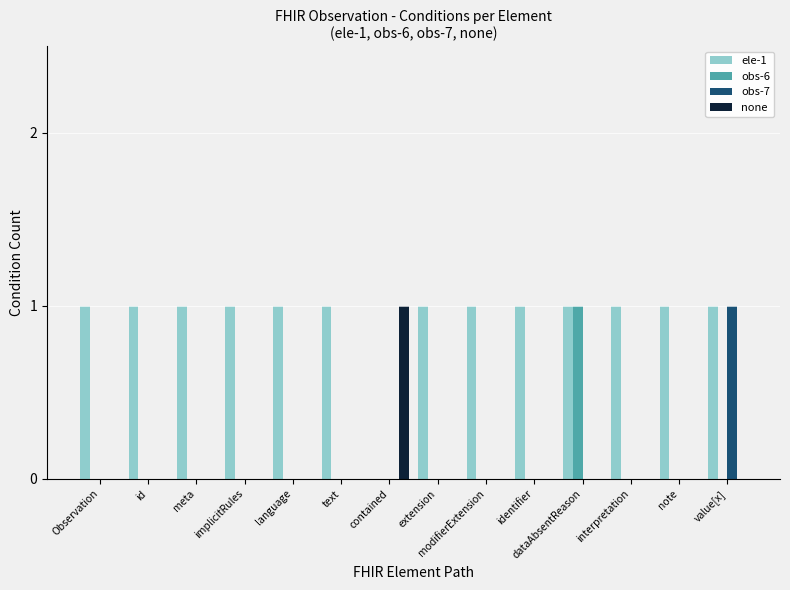

Are the bars horizontal?

No